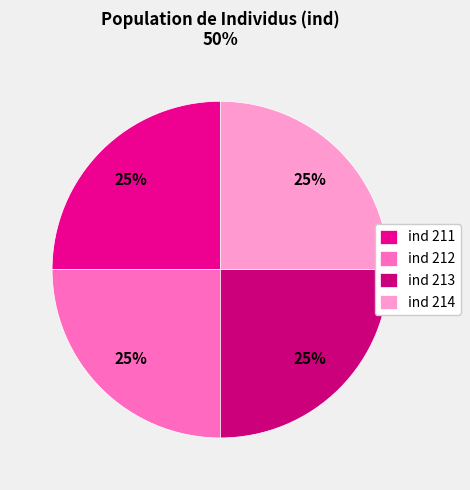

To the nearest percent, what portion does ind 214 represent?

25%